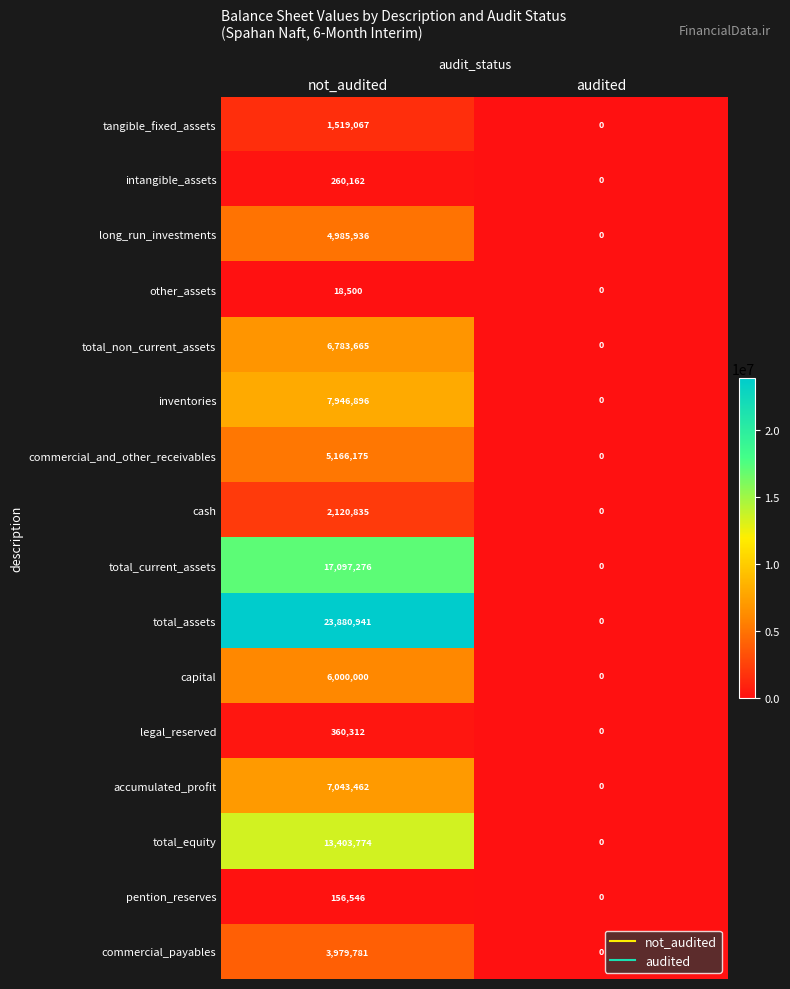

The total_current_assets series shows 5644716 at not_audited. True or false?

False